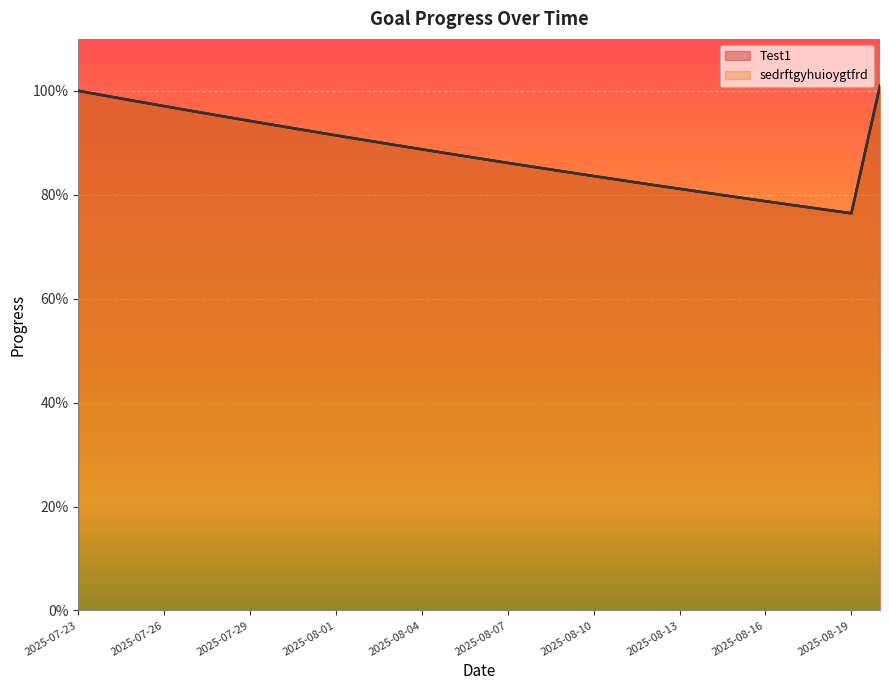

What is the sum of the Test1 values at 2025-08-06 and 2025-08-03?

1.8